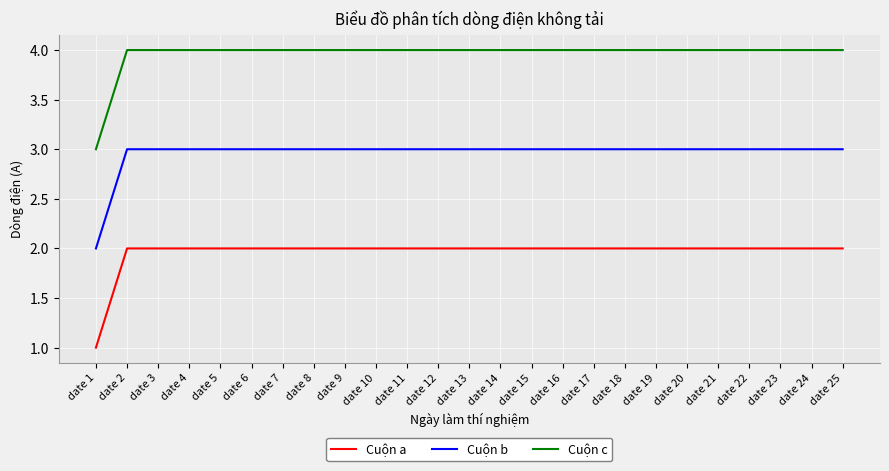

Reading left to right, what are all the values shown in this chart?

Cuộn a: date 1=1	date 2=2	date 3=2	date 4=2	date 5=2	date 6=2	date 7=2	date 8=2	date 9=2	date 10=2	date 11=2	date 12=2	date 13=2	date 14=2	date 15=2	date 16=2	date 17=2	date 18=2	date 19=2	date 20=2	date 21=2	date 22=2	date 23=2	date 24=2	date 25=2
Cuộn b: date 1=2	date 2=3	date 3=3	date 4=3	date 5=3	date 6=3	date 7=3	date 8=3	date 9=3	date 10=3	date 11=3	date 12=3	date 13=3	date 14=3	date 15=3	date 16=3	date 17=3	date 18=3	date 19=3	date 20=3	date 21=3	date 22=3	date 23=3	date 24=3	date 25=3
Cuộn c: date 1=3	date 2=4	date 3=4	date 4=4	date 5=4	date 6=4	date 7=4	date 8=4	date 9=4	date 10=4	date 11=4	date 12=4	date 13=4	date 14=4	date 15=4	date 16=4	date 17=4	date 18=4	date 19=4	date 20=4	date 21=4	date 22=4	date 23=4	date 24=4	date 25=4